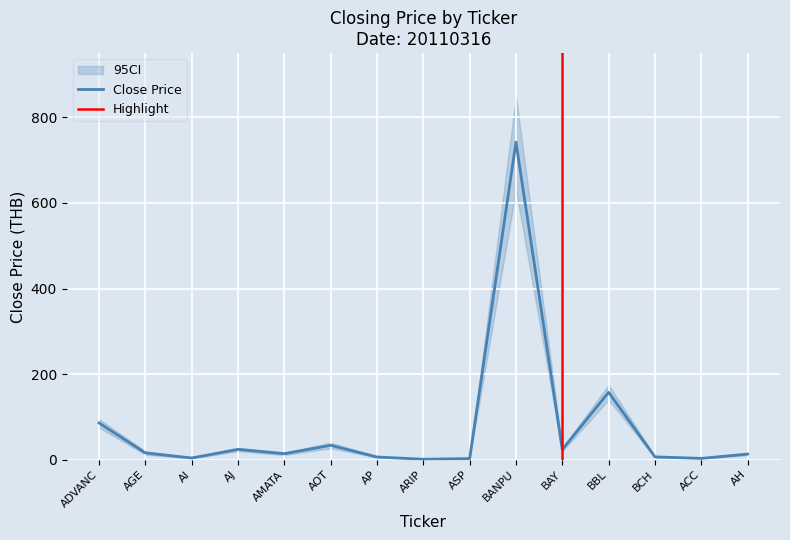

The CLOSE_upper series shows 850.0 at BANPU. True or false?

True